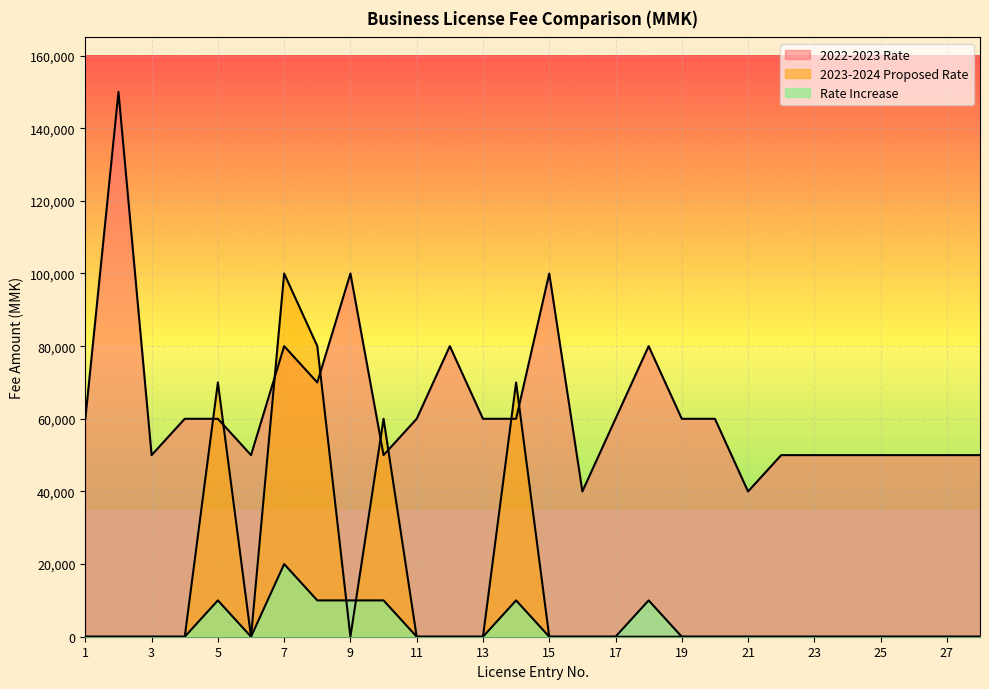

True or false: Rate Increase and 2022-2023 Rate cross at least once.

False